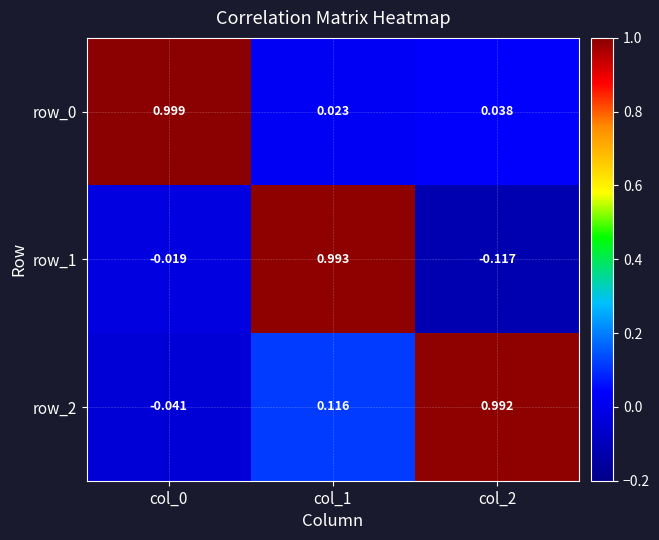

Is the value of row_1 at col_2 greater than the value of row_2 at col_0?

No